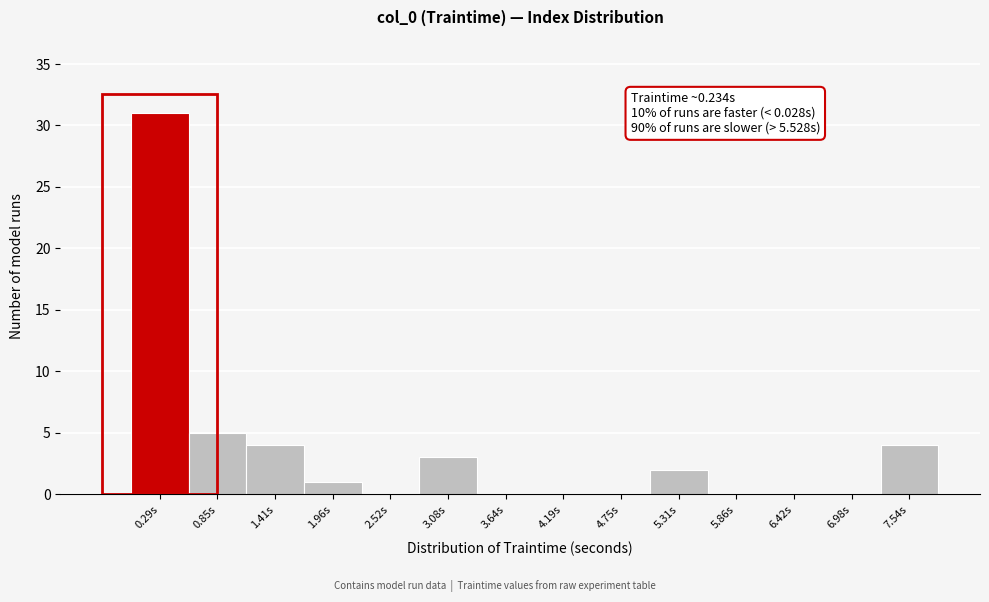

Over which range of the x-axis is the bar tallest?

0.0 to 0.6